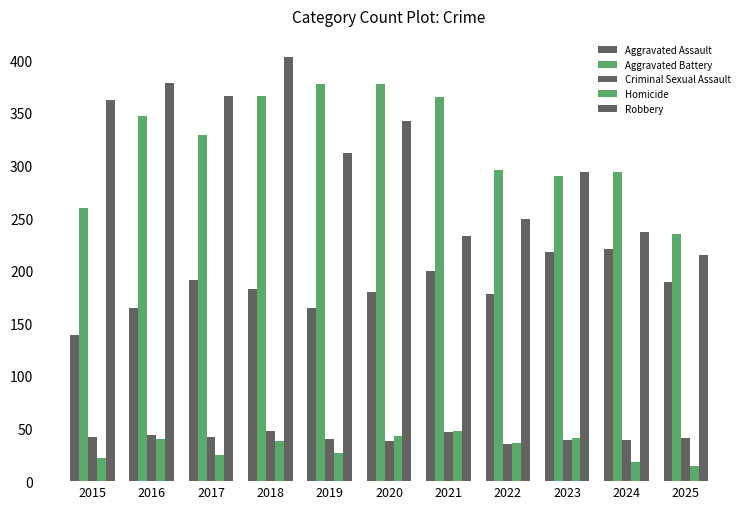

How many values in the Criminal Sexual Assault series are below 41?

5